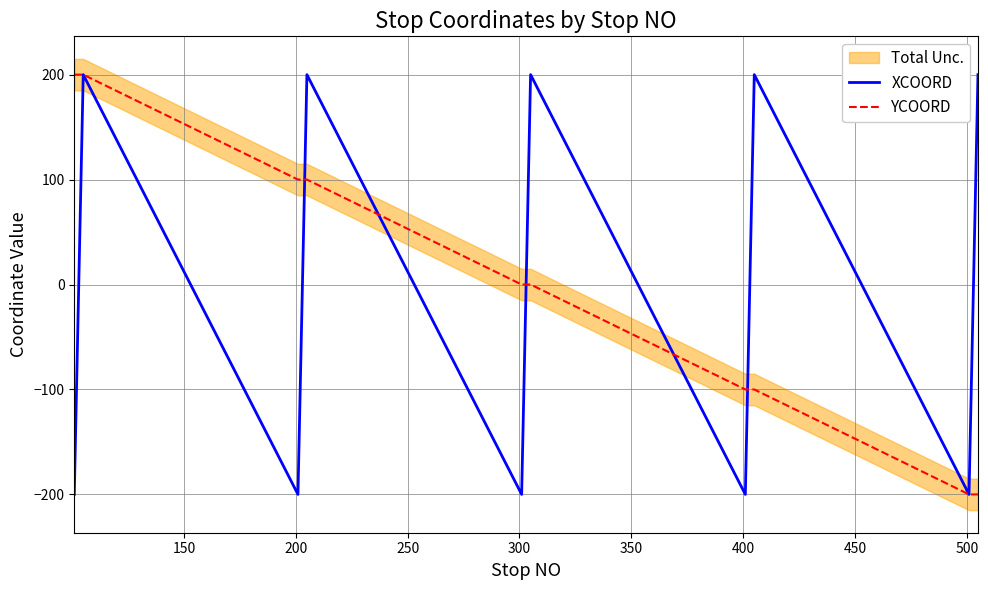

At how many categories does at least one series exceed -48?

21